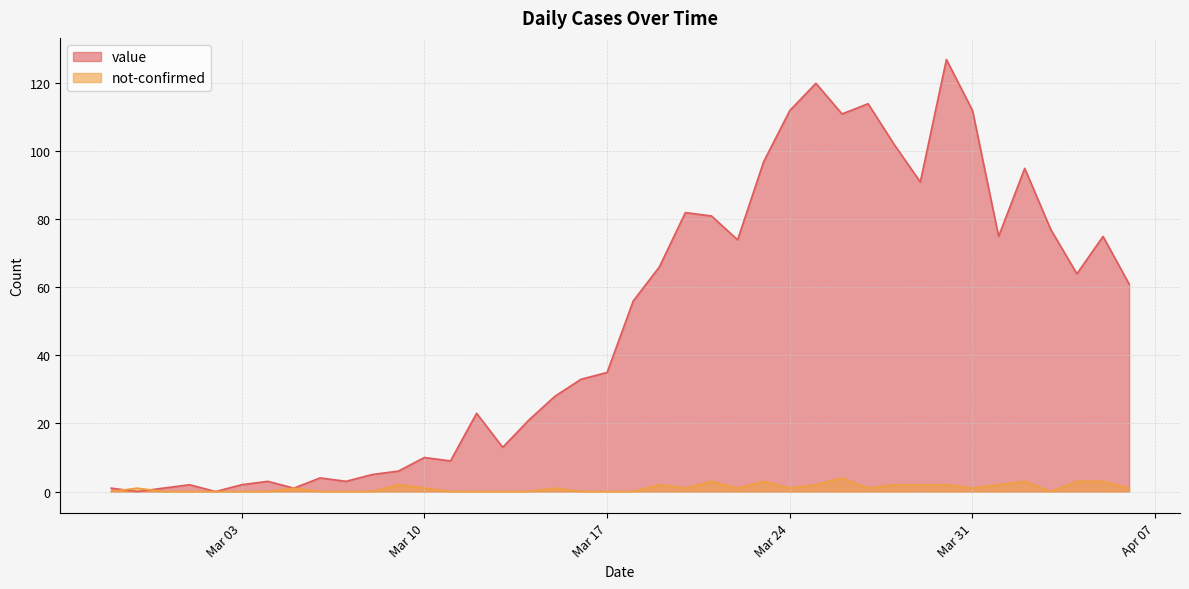

Rank the series at Mar 17 from lowest to highest value.

not-confirmed, value